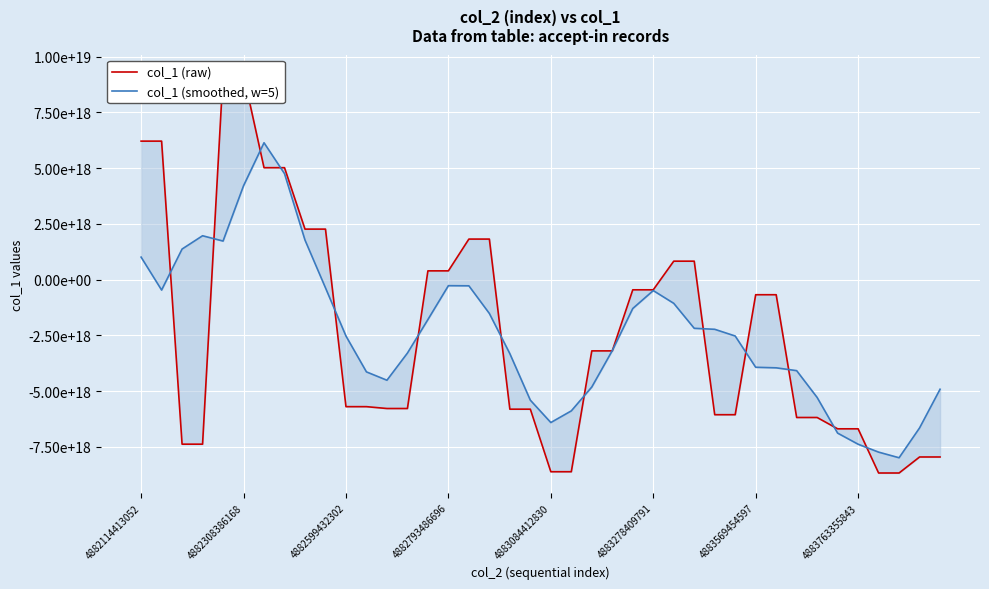

Rank the series by their maximum value, from highest to lowest.

col_1 (raw), col_1 (smoothed, w=5)